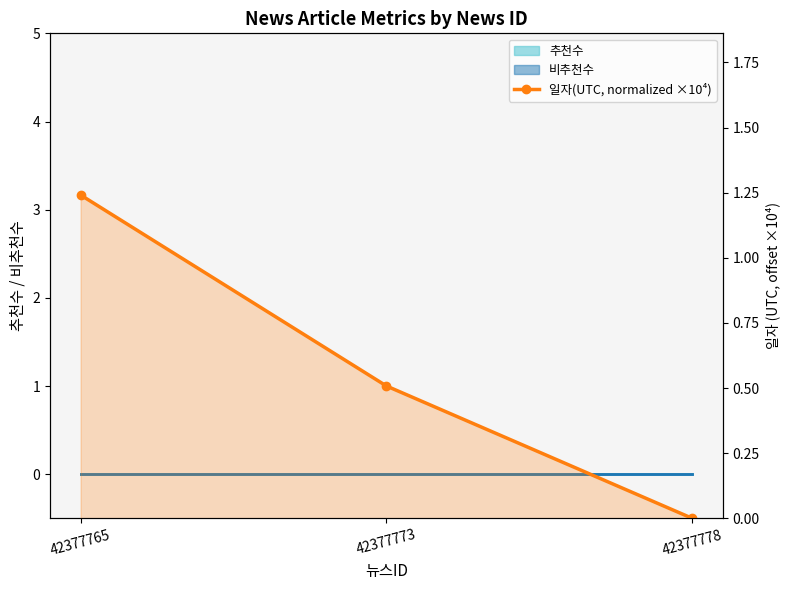

What is the difference between the values at 42377773 and 42377765?

0.7